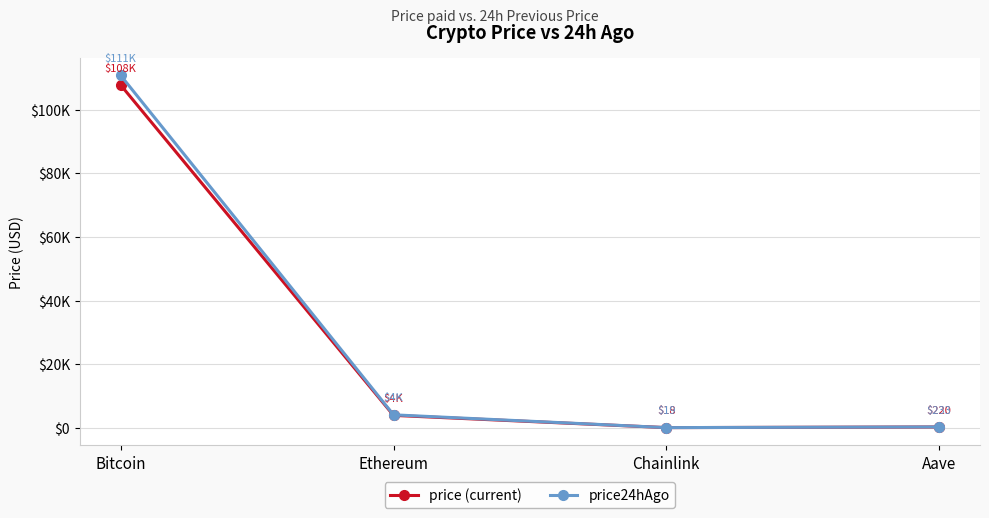

The price (current) series shows 3867.9 at Ethereum. True or false?

True